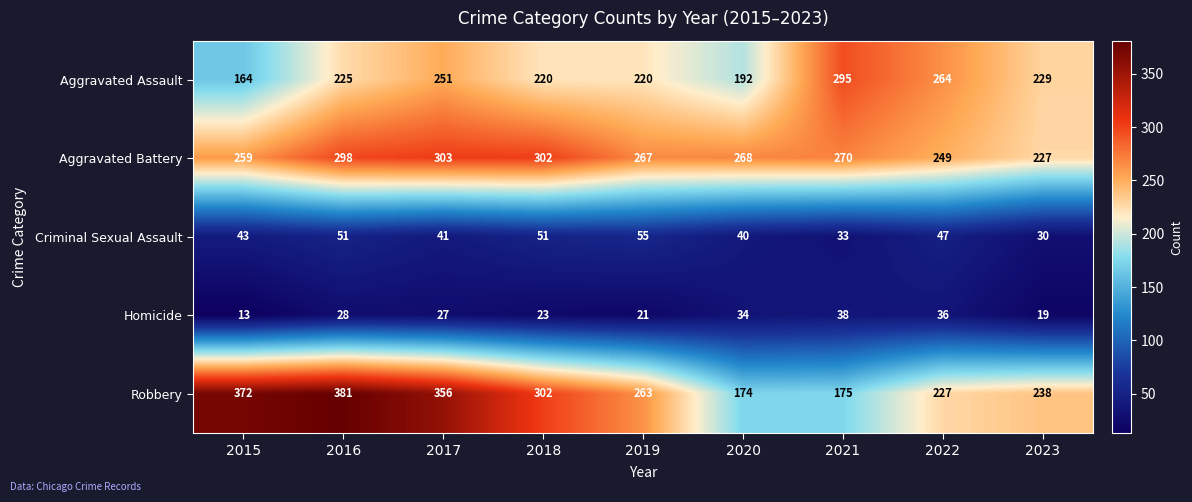

Which category has the highest value across all series?

2016